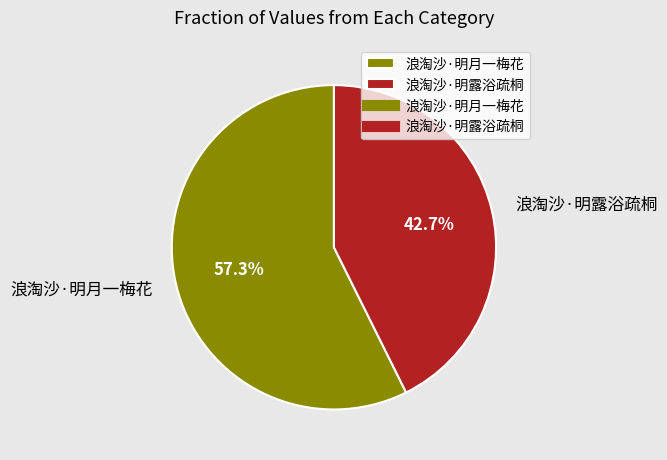

Which has a higher value, 浪淘沙·明露浴疏桐 or 浪淘沙·明月一梅花?

浪淘沙·明月一梅花